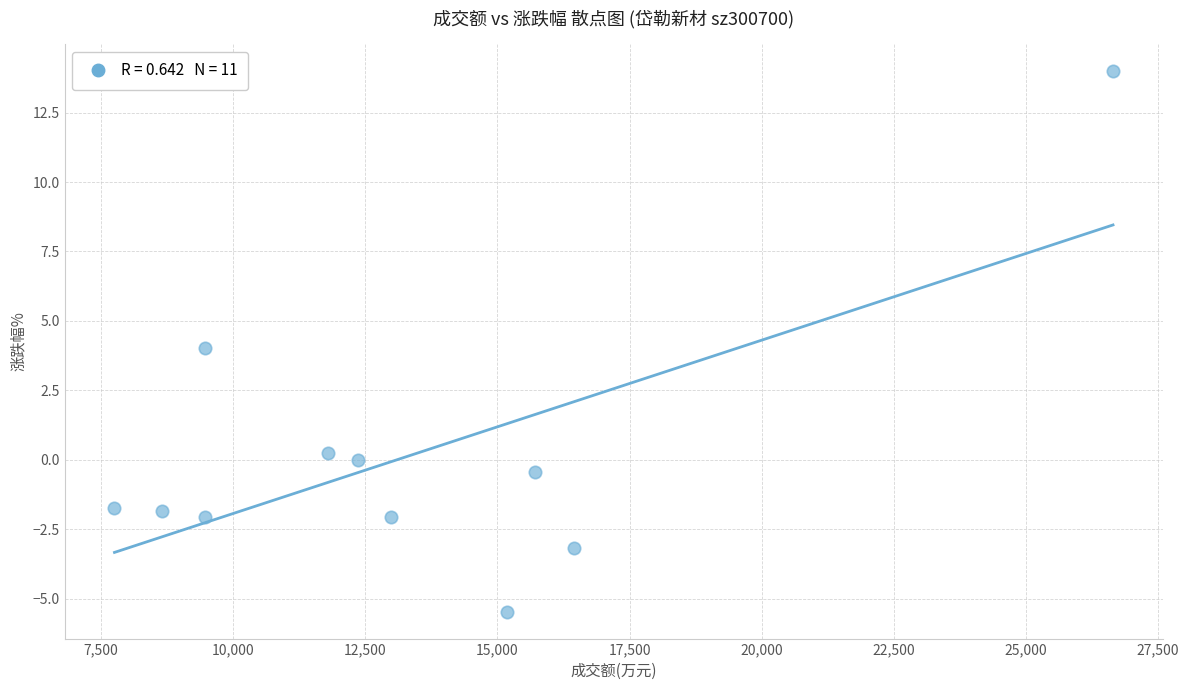

What is the average X value?

13315.9